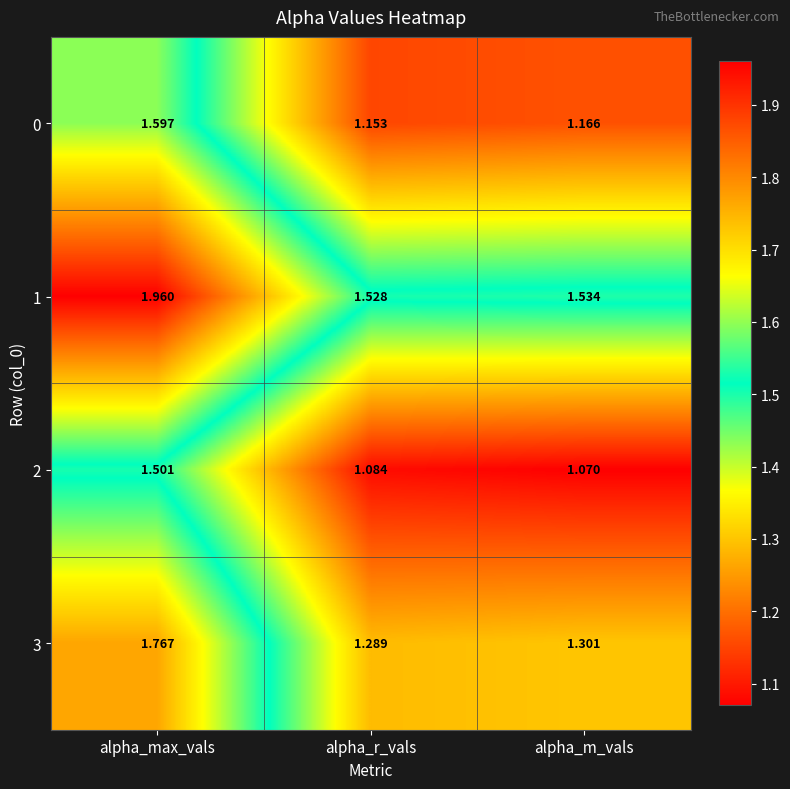

Which category has the lowest value across all series?

alpha_m_vals